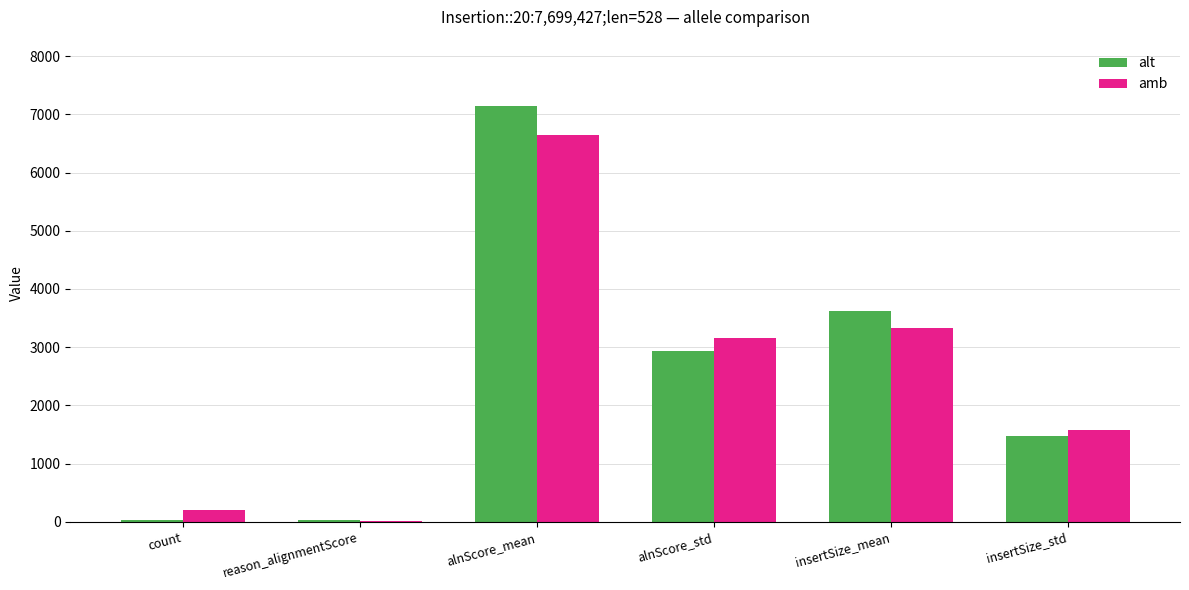

Reading right to left, list all the values displayed in this chart.

alt: insertSize_std=1476.9	insertSize_mean=3628.1	alnScore_std=2941.6	alnScore_mean=7141.2	reason_alignmentScore=35.0	count=35.0
amb: insertSize_std=1581.3	insertSize_mean=3335.3	alnScore_std=3151.4	alnScore_mean=6645.5	reason_alignmentScore=11.0	count=195.0